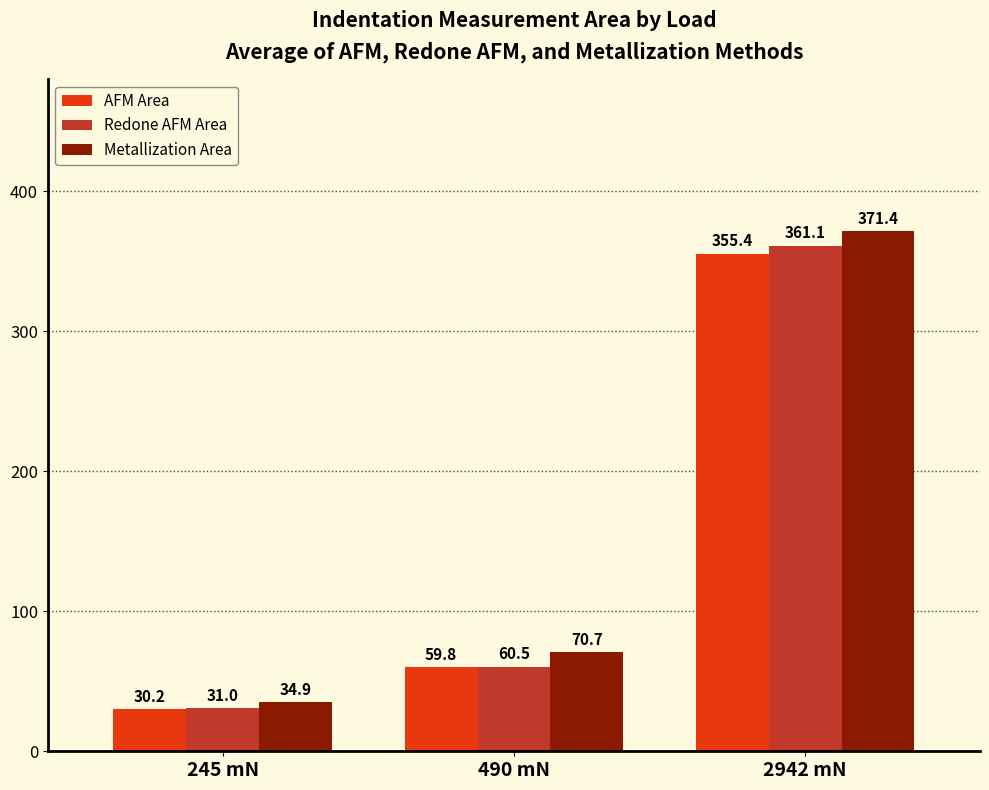

List the series in order of their peak value, lowest first.

AFM Area, Redone AFM Area, Metallization Area